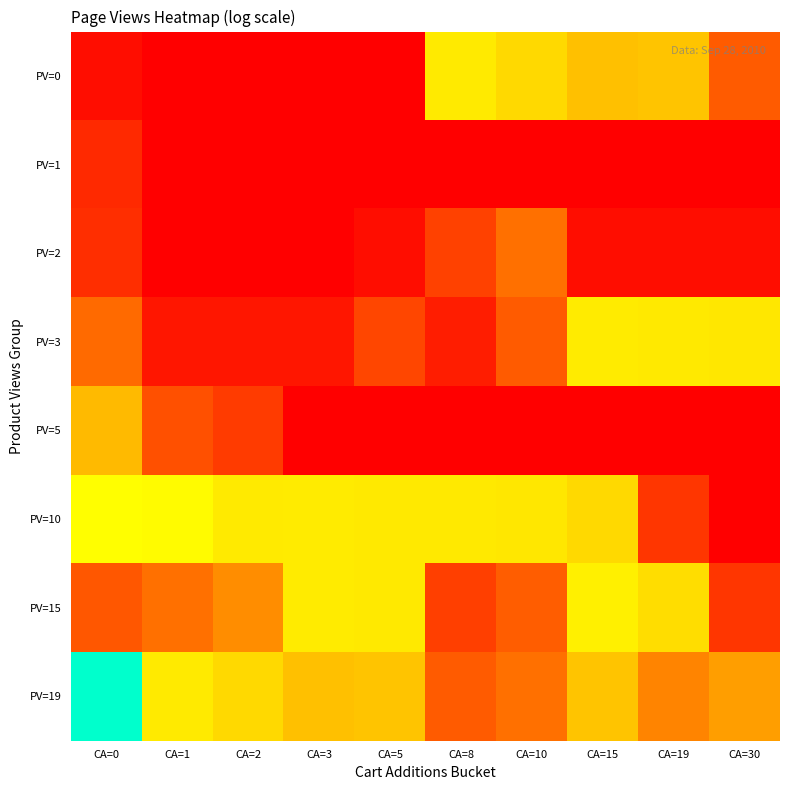

Reading right to left, transcribe all the data shown in this chart.

PV=0: CA=30=3.4	CA=19=6.5	CA=15=6.4	CA=10=7.2	CA=8=7.9	CA=5=0.7	CA=3=0.7	CA=2=0.7	CA=1=0.7	CA=0=1.1
PV=1: CA=30=0.7	CA=19=0.7	CA=15=0.7	CA=10=0.7	CA=8=0.7	CA=5=0.7	CA=3=0.7	CA=2=0.7	CA=1=0.7	CA=0=1.9
PV=2: CA=30=1.1	CA=19=1.1	CA=15=1.1	CA=10=4.0	CA=8=2.6	CA=5=1.1	CA=3=0.7	CA=2=0.7	CA=1=0.7	CA=0=2.1
PV=3: CA=30=7.8	CA=19=7.9	CA=15=8.0	CA=10=3.4	CA=8=1.6	CA=5=2.8	CA=3=1.4	CA=2=1.4	CA=1=1.4	CA=0=3.8
PV=5: CA=30=0.7	CA=19=0.7	CA=15=0.7	CA=10=0.7	CA=8=0.7	CA=5=0.7	CA=3=0.7	CA=2=2.5	CA=1=3.1	CA=0=6.2
PV=10: CA=30=0.7	CA=19=2.3	CA=15=7.3	CA=10=7.8	CA=8=7.9	CA=5=7.8	CA=3=8.0	CA=2=7.9	CA=1=8.6	CA=0=8.7
PV=15: CA=30=2.3	CA=19=7.4	CA=15=8.1	CA=10=3.5	CA=8=2.6	CA=5=7.9	CA=3=8.0	CA=2=4.9	CA=1=4.0	CA=0=3.3
PV=19: CA=30=5.4	CA=19=4.6	CA=15=6.5	CA=10=4.0	CA=8=3.4	CA=5=6.5	CA=3=6.4	CA=2=7.2	CA=1=7.9	CA=0=14.7